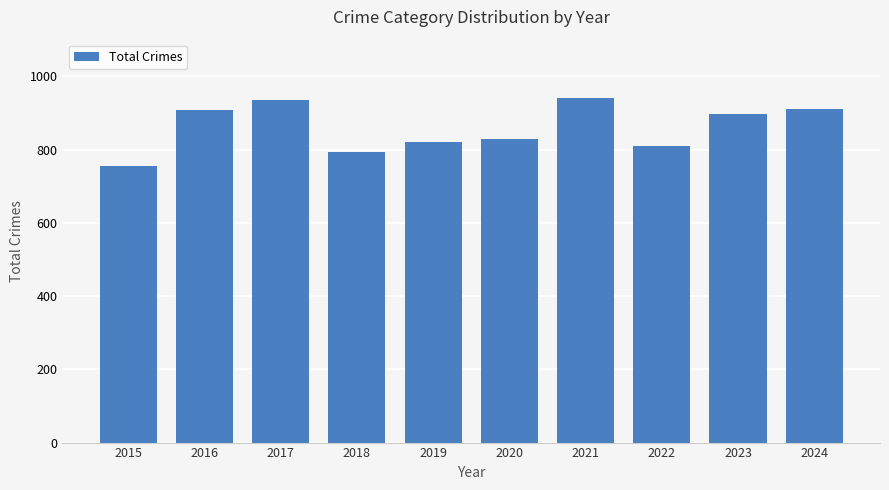

What is the change in value from 2015 to 2019?

+66